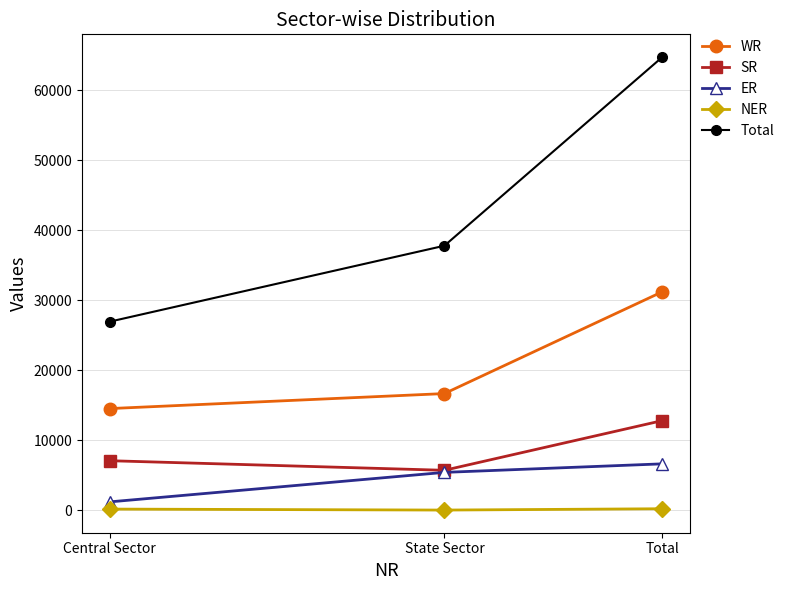

What is the average value of the WR series?

20831